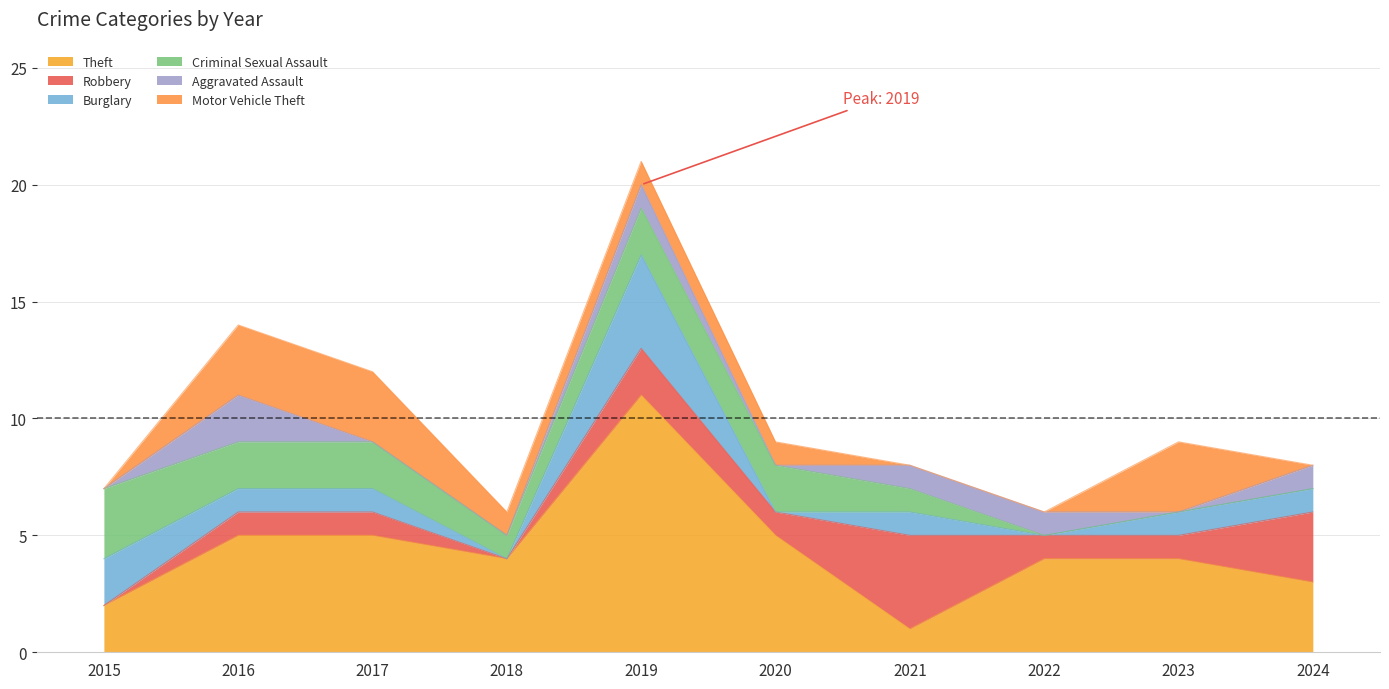

Which series has the largest range (max minus min)?

Theft